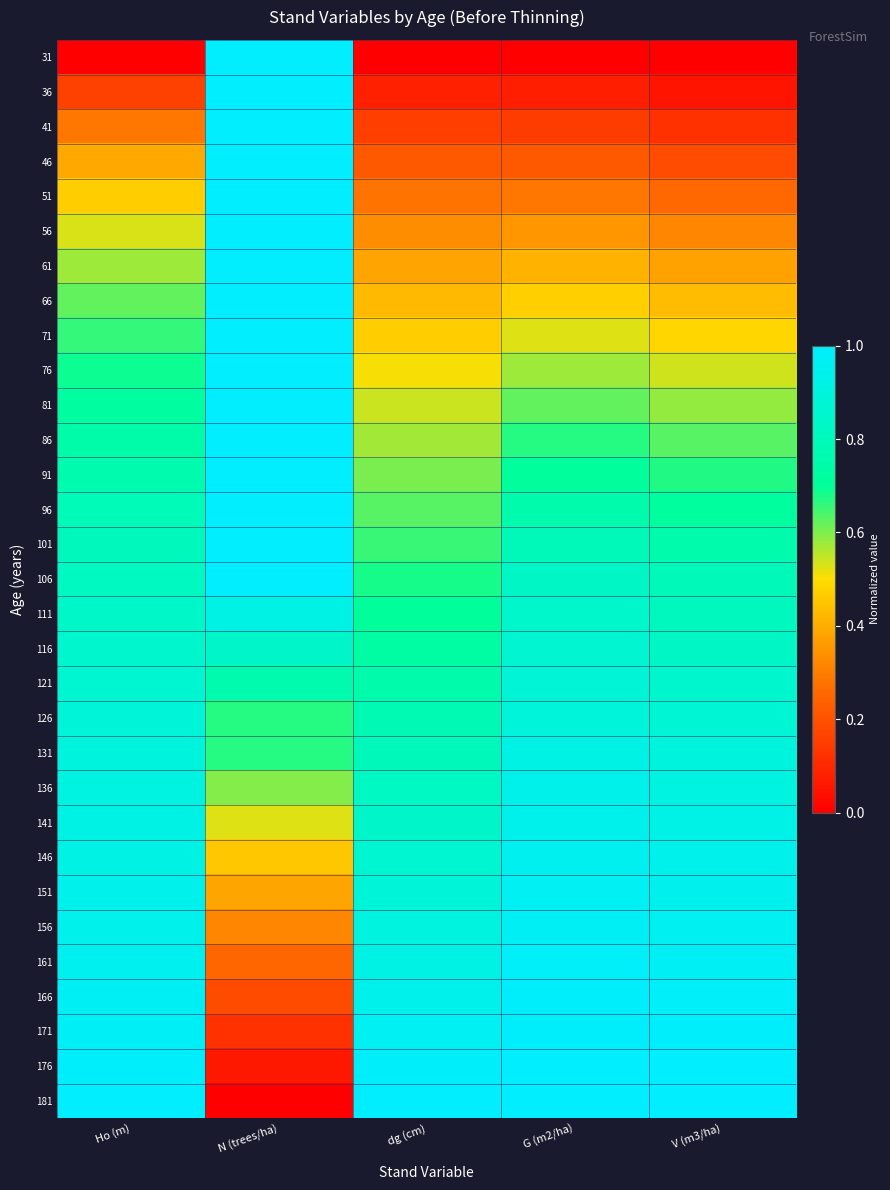

Reading right to left, what are all the values shown in this chart?

31: V (m3/ha)=0.0	G (m2/ha)=0.0	dg (cm)=0.0	N (trees/ha)=1.0	Ho (m)=0.0
36: V (m3/ha)=0.1	G (m2/ha)=0.1	dg (cm)=0.1	N (trees/ha)=1.0	Ho (m)=0.2
41: V (m3/ha)=0.1	G (m2/ha)=0.1	dg (cm)=0.2	N (trees/ha)=1.0	Ho (m)=0.3
46: V (m3/ha)=0.2	G (m2/ha)=0.2	dg (cm)=0.2	N (trees/ha)=1.0	Ho (m)=0.4
51: V (m3/ha)=0.3	G (m2/ha)=0.3	dg (cm)=0.3	N (trees/ha)=1.0	Ho (m)=0.5
56: V (m3/ha)=0.3	G (m2/ha)=0.4	dg (cm)=0.3	N (trees/ha)=1.0	Ho (m)=0.5
61: V (m3/ha)=0.4	G (m2/ha)=0.4	dg (cm)=0.4	N (trees/ha)=1.0	Ho (m)=0.6
66: V (m3/ha)=0.4	G (m2/ha)=0.5	dg (cm)=0.4	N (trees/ha)=1.0	Ho (m)=0.6
71: V (m3/ha)=0.5	G (m2/ha)=0.5	dg (cm)=0.5	N (trees/ha)=1.0	Ho (m)=0.7
76: V (m3/ha)=0.5	G (m2/ha)=0.6	dg (cm)=0.5	N (trees/ha)=1.0	Ho (m)=0.7
81: V (m3/ha)=0.6	G (m2/ha)=0.6	dg (cm)=0.5	N (trees/ha)=1.0	Ho (m)=0.7
86: V (m3/ha)=0.6	G (m2/ha)=0.7	dg (cm)=0.6	N (trees/ha)=1.0	Ho (m)=0.7
91: V (m3/ha)=0.7	G (m2/ha)=0.7	dg (cm)=0.6	N (trees/ha)=1.0	Ho (m)=0.8
96: V (m3/ha)=0.7	G (m2/ha)=0.8	dg (cm)=0.6	N (trees/ha)=1.0	Ho (m)=0.8
101: V (m3/ha)=0.8	G (m2/ha)=0.8	dg (cm)=0.7	N (trees/ha)=1.0	Ho (m)=0.8
106: V (m3/ha)=0.8	G (m2/ha)=0.8	dg (cm)=0.7	N (trees/ha)=1.0	Ho (m)=0.8
111: V (m3/ha)=0.8	G (m2/ha)=0.8	dg (cm)=0.7	N (trees/ha)=0.9	Ho (m)=0.8
116: V (m3/ha)=0.8	G (m2/ha)=0.9	dg (cm)=0.7	N (trees/ha)=0.8	Ho (m)=0.9
121: V (m3/ha)=0.8	G (m2/ha)=0.9	dg (cm)=0.8	N (trees/ha)=0.8	Ho (m)=0.9
126: V (m3/ha)=0.9	G (m2/ha)=0.9	dg (cm)=0.8	N (trees/ha)=0.7	Ho (m)=0.9
131: V (m3/ha)=0.9	G (m2/ha)=0.9	dg (cm)=0.8	N (trees/ha)=0.7	Ho (m)=0.9
136: V (m3/ha)=0.9	G (m2/ha)=0.9	dg (cm)=0.8	N (trees/ha)=0.6	Ho (m)=0.9
141: V (m3/ha)=0.9	G (m2/ha)=0.9	dg (cm)=0.8	N (trees/ha)=0.5	Ho (m)=0.9
146: V (m3/ha)=0.9	G (m2/ha)=1.0	dg (cm)=0.9	N (trees/ha)=0.5	Ho (m)=0.9
151: V (m3/ha)=0.9	G (m2/ha)=1.0	dg (cm)=0.9	N (trees/ha)=0.4	Ho (m)=0.9
156: V (m3/ha)=1.0	G (m2/ha)=1.0	dg (cm)=0.9	N (trees/ha)=0.3	Ho (m)=0.9
161: V (m3/ha)=1.0	G (m2/ha)=1.0	dg (cm)=0.9	N (trees/ha)=0.3	Ho (m)=1.0
166: V (m3/ha)=1.0	G (m2/ha)=1.0	dg (cm)=0.9	N (trees/ha)=0.2	Ho (m)=1.0
171: V (m3/ha)=1.0	G (m2/ha)=1.0	dg (cm)=1.0	N (trees/ha)=0.1	Ho (m)=1.0
176: V (m3/ha)=1.0	G (m2/ha)=1.0	dg (cm)=1.0	N (trees/ha)=0.1	Ho (m)=1.0
181: V (m3/ha)=1.0	G (m2/ha)=1.0	dg (cm)=1.0	N (trees/ha)=0.0	Ho (m)=1.0